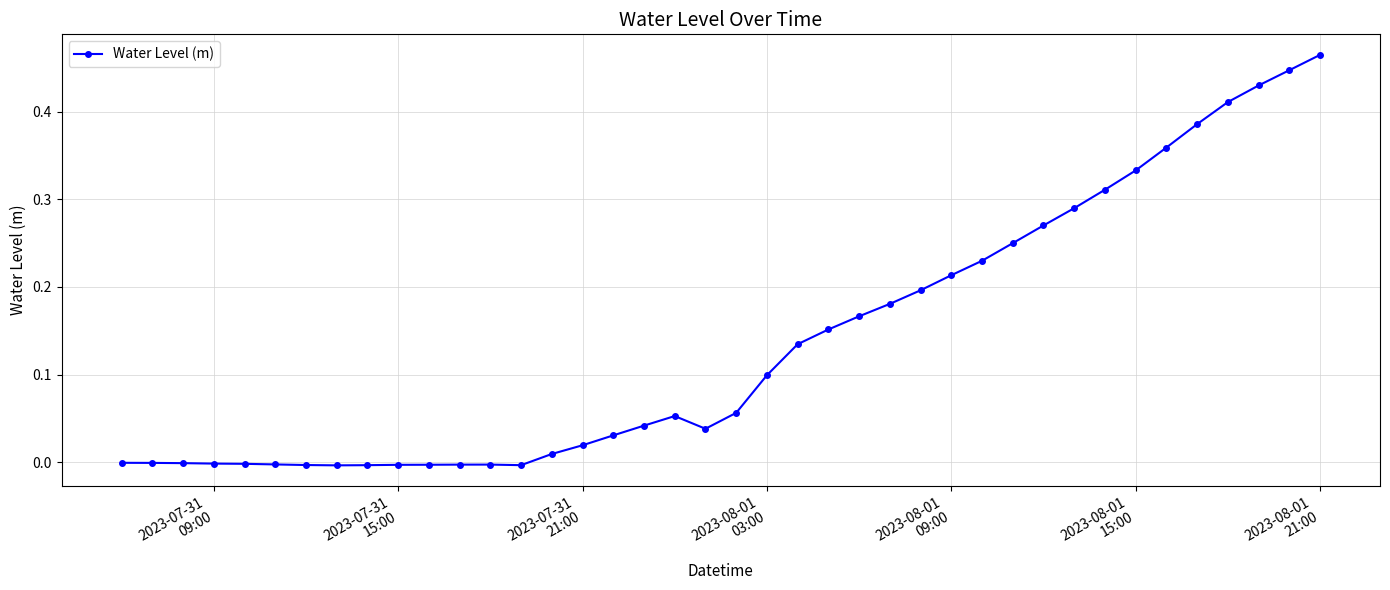

What is the sum of all values?

5.5